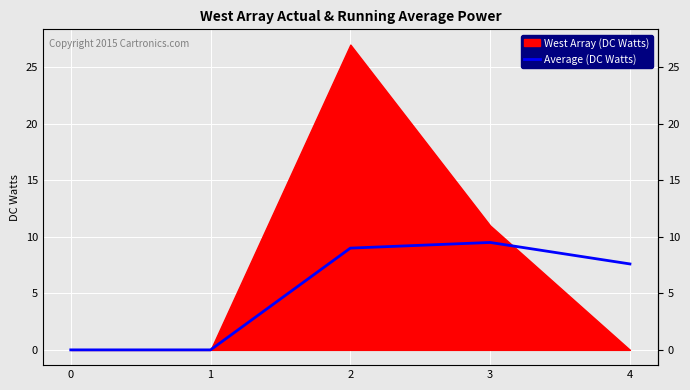

List the labels in order of value, smallest first.

0, 1, 4, 2, 3